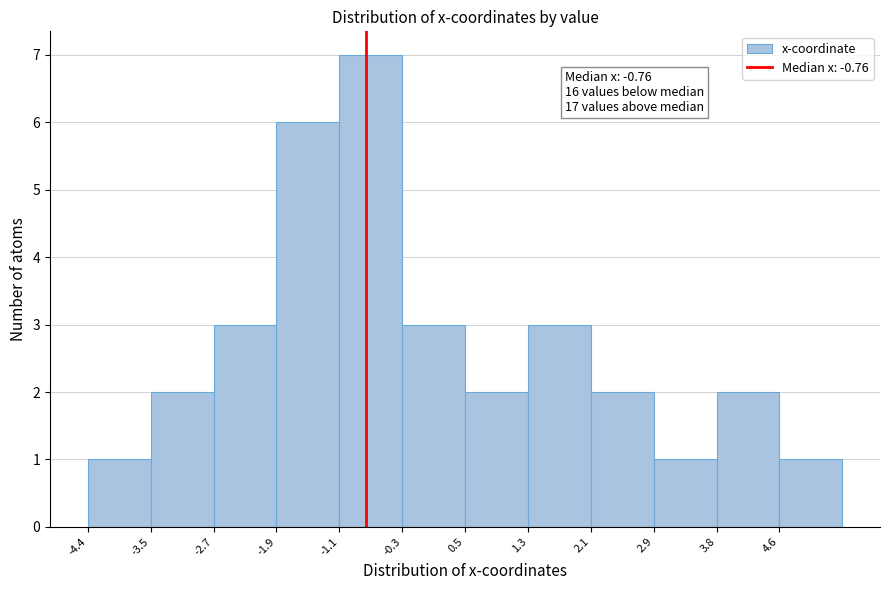

Which range on the x-axis has the tallest bar?

-1.1 to -0.3